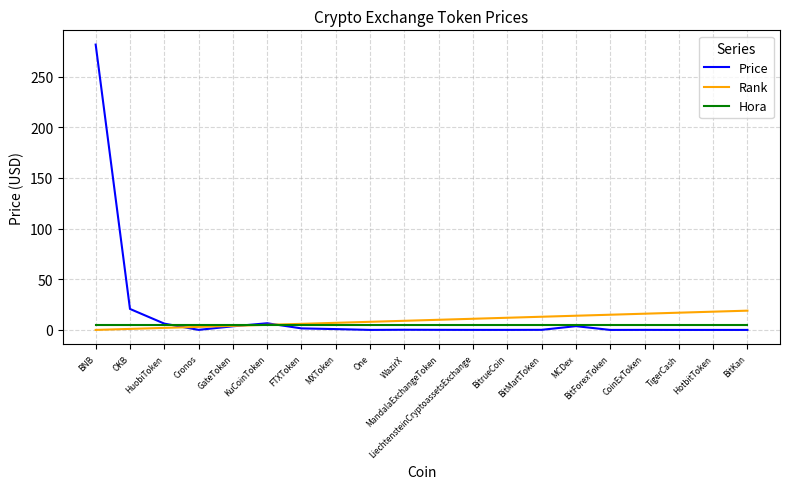

List the series in order of their peak value, lowest first.

Hora, Rank, Price